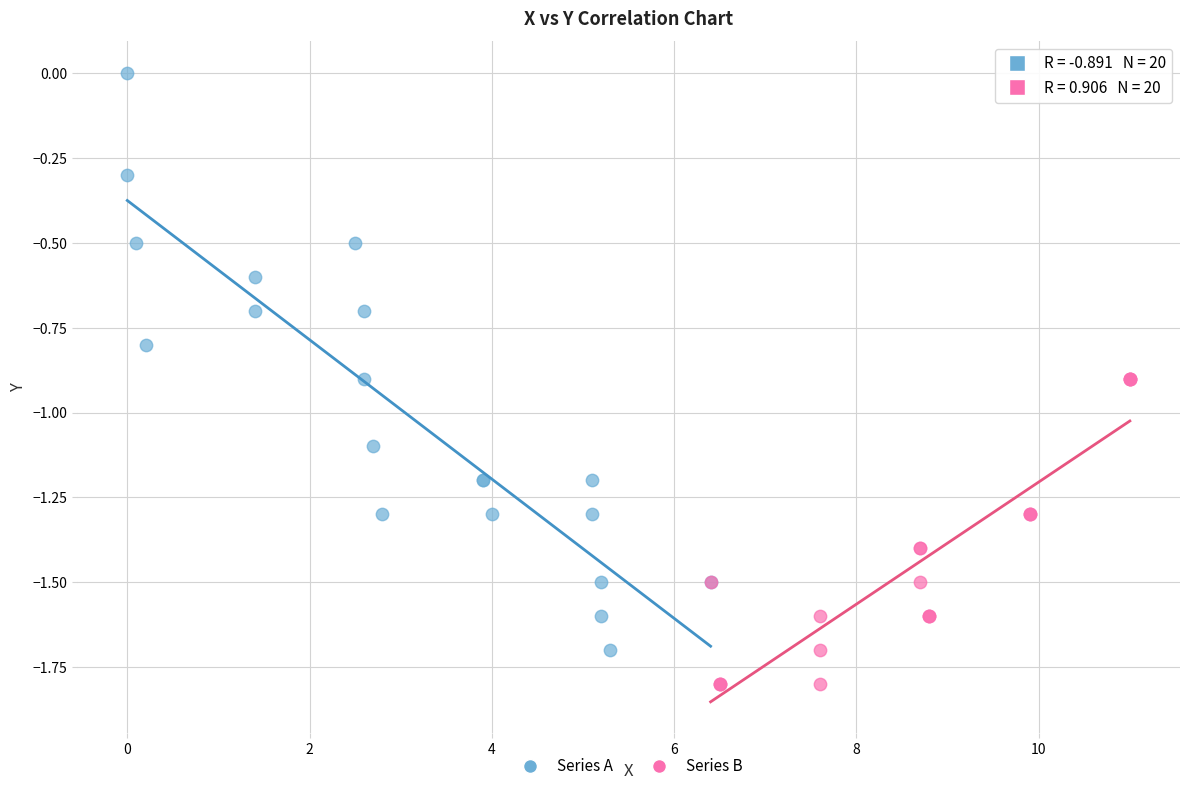

Which series has the widest spread of Y values?

Series A